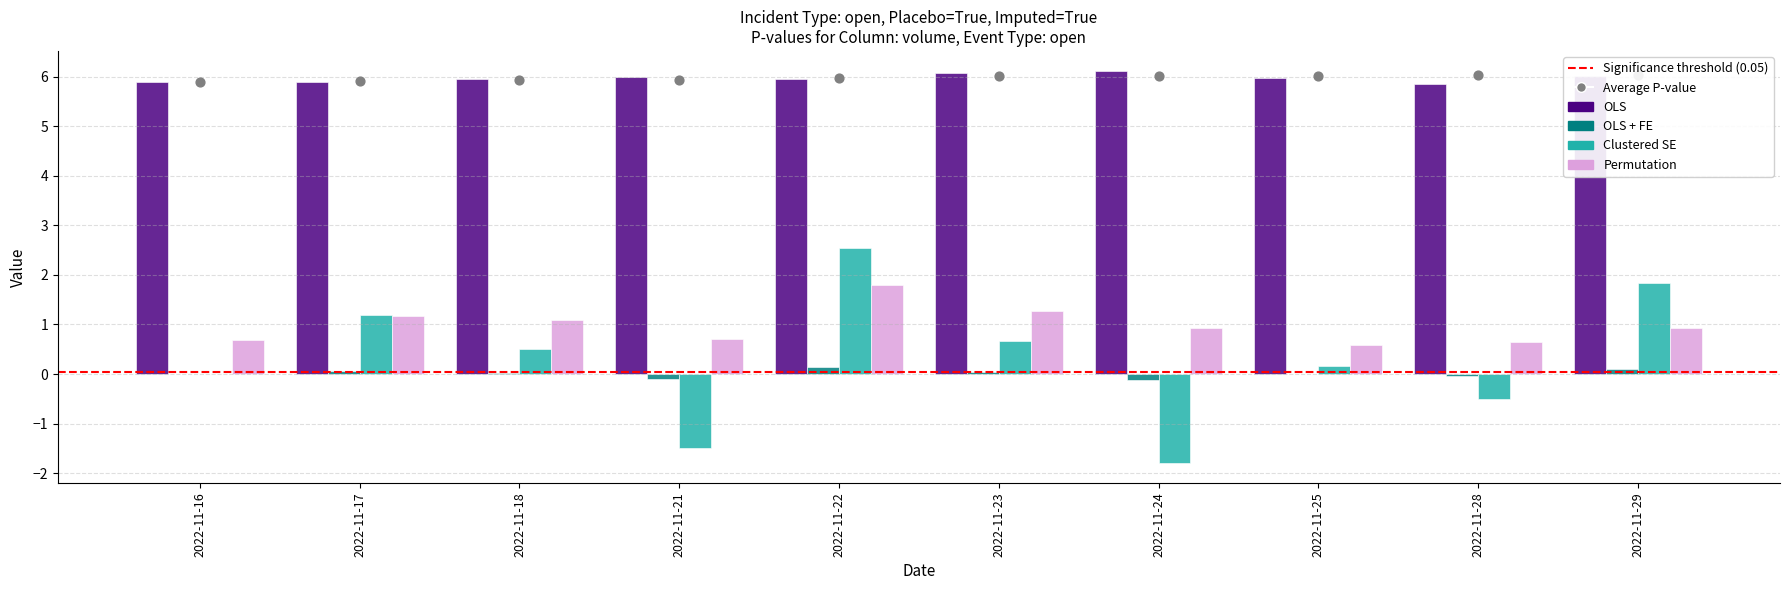

Which series has the widest spread of Y values?

Clustered SE